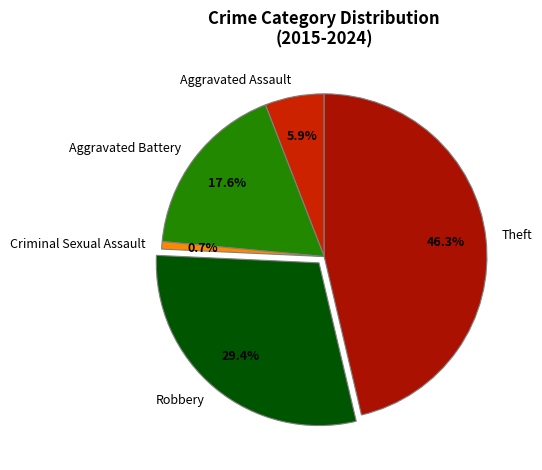

True or false: Robbery accounts for 29% of the total.

True